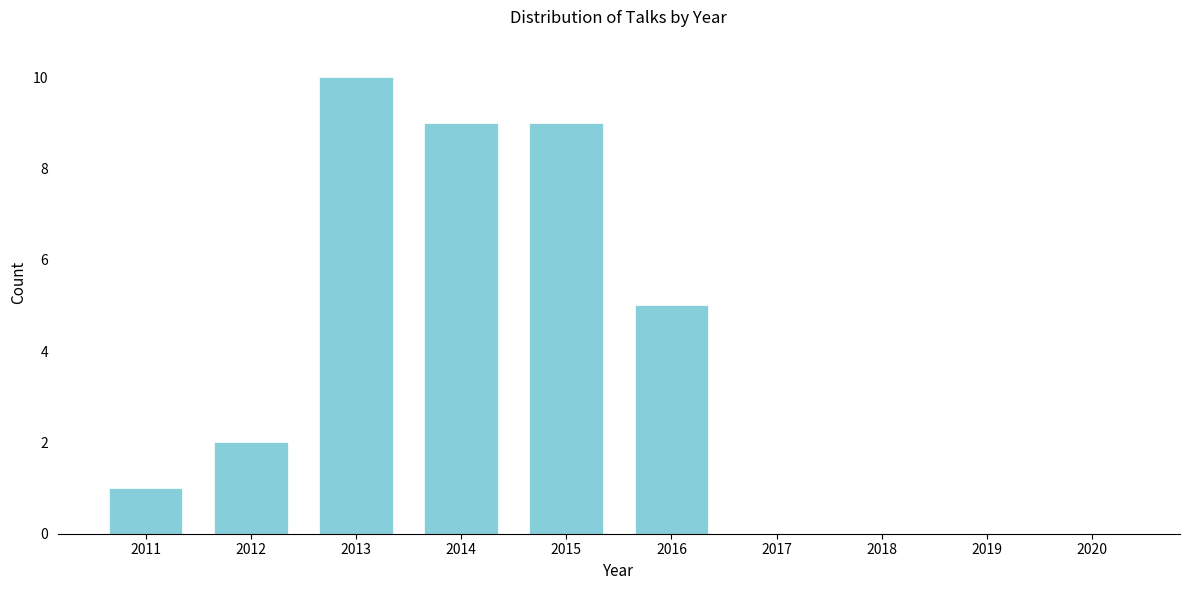

Reading right to left, transcribe all the data shown in this chart.

2020=0	2019=0	2018=0	2017=0	2016=5	2015=9	2014=9	2013=10	2012=2	2011=1